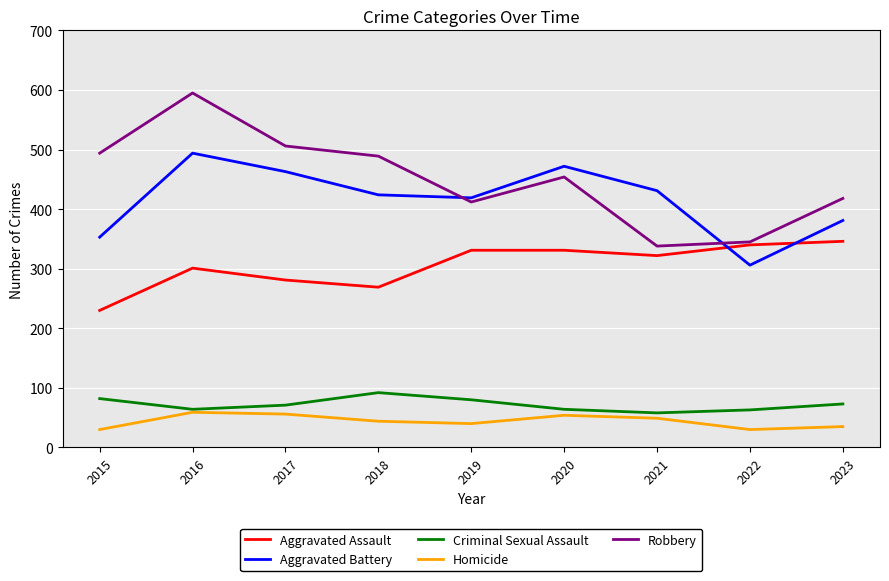

Read the Homicide value at 2015.

30